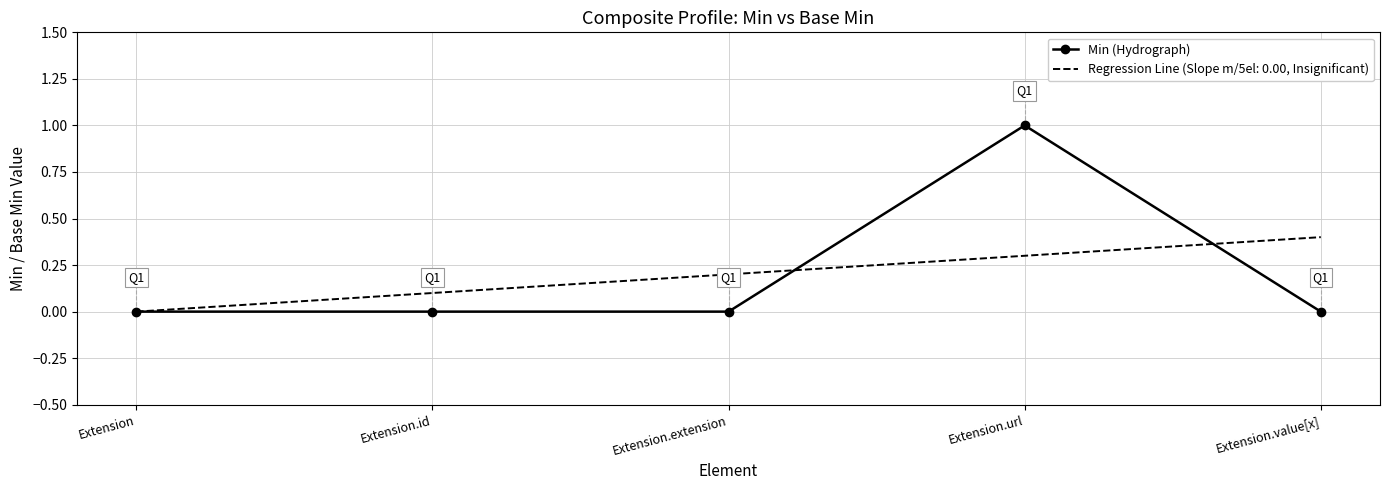

Is it true that Min (Hydrograph) equals -0.7 at Extension.value[x]?

False